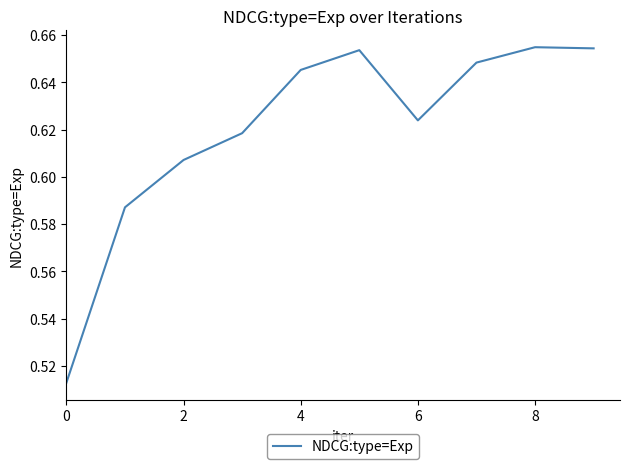

The chart shows a value of 0.1 at 2. True or false?

False